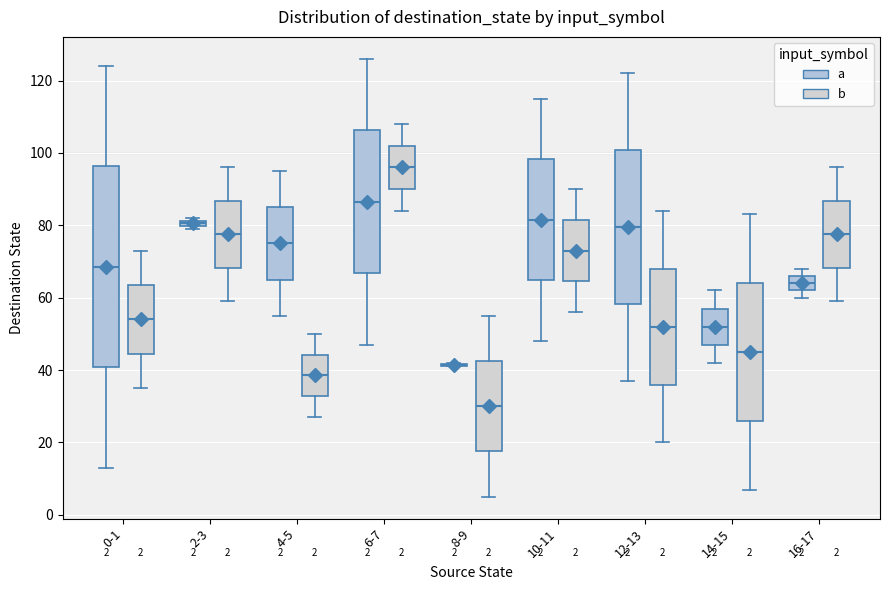

Comparing the boxes themselves (not the whiskers), which one is the tallest?

0-1 (a)